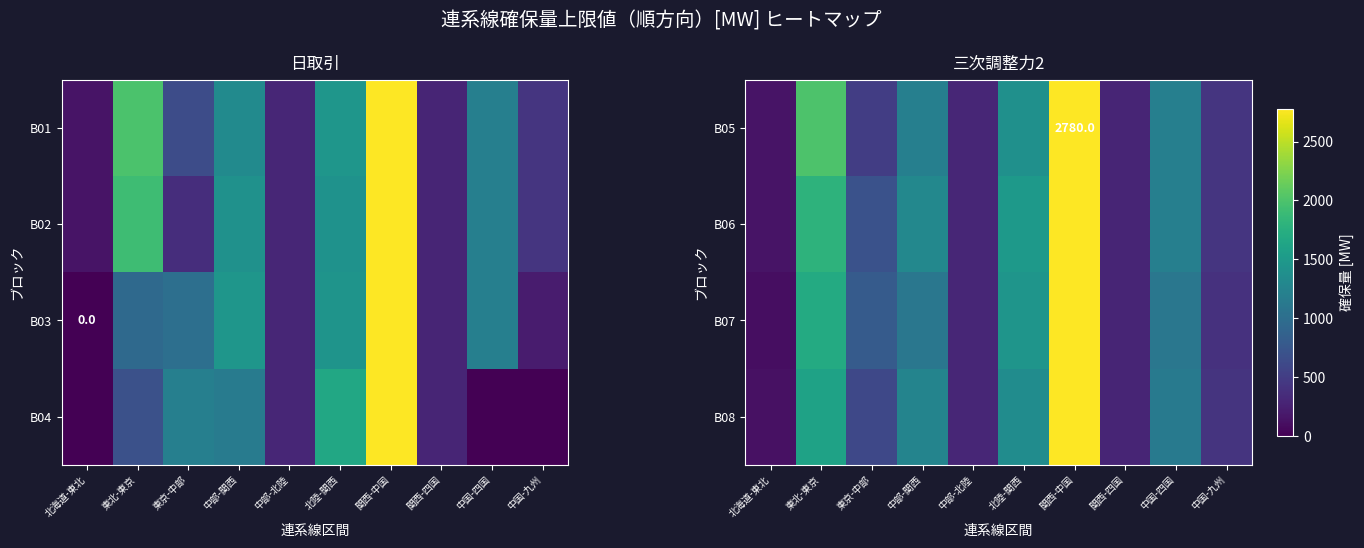

List the labels in order of B06 value, largest first.

関西-中国, 東北-東京, 北陸-関西, 中部-関西, 中国-四国, 東京-中部, 中国-九州, 中部-北陸, 関西-四国, 北海道-東北